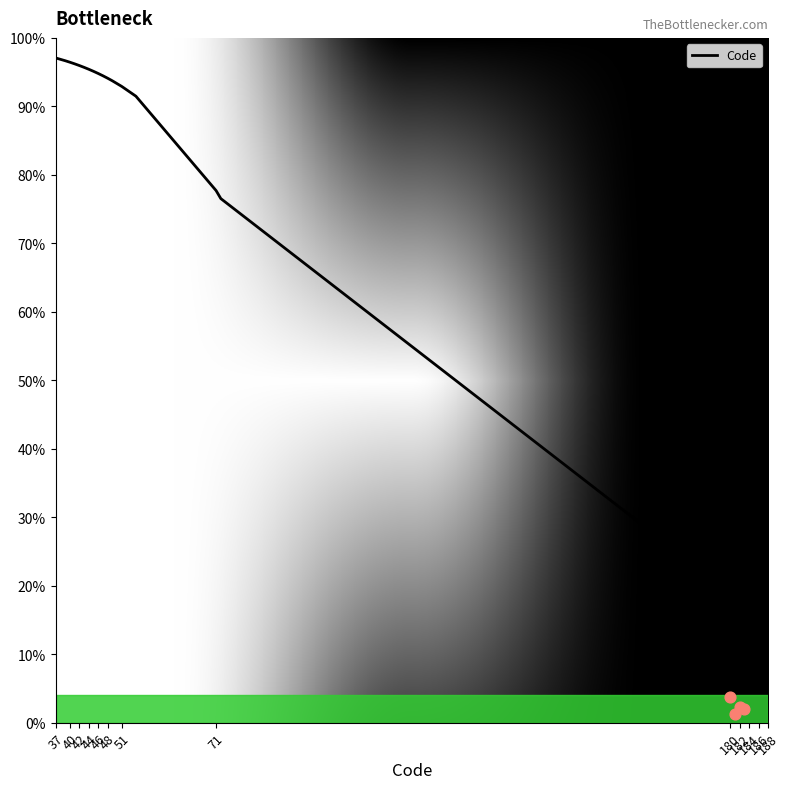

What is the change in value from 182 to 186?

-0.7